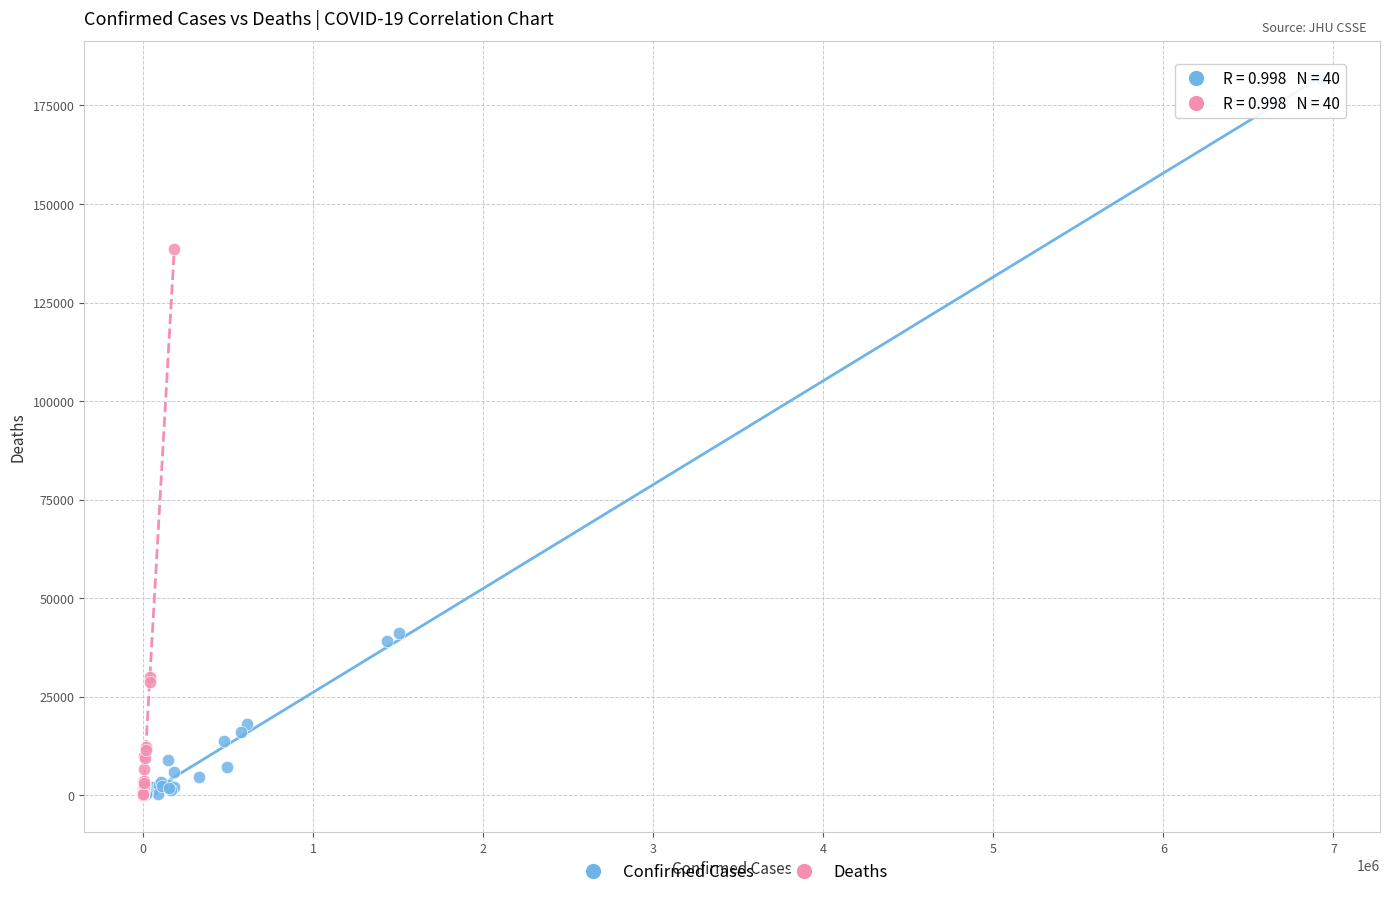

What are all the series names shown in the legend?

Confirmed Cases, Deaths